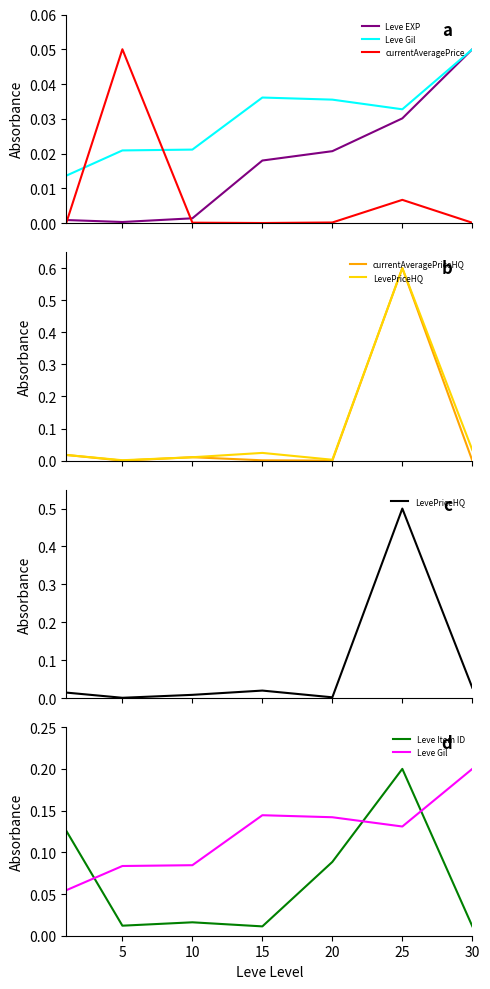

Which category has the highest value in the Leve Item ID series?

25